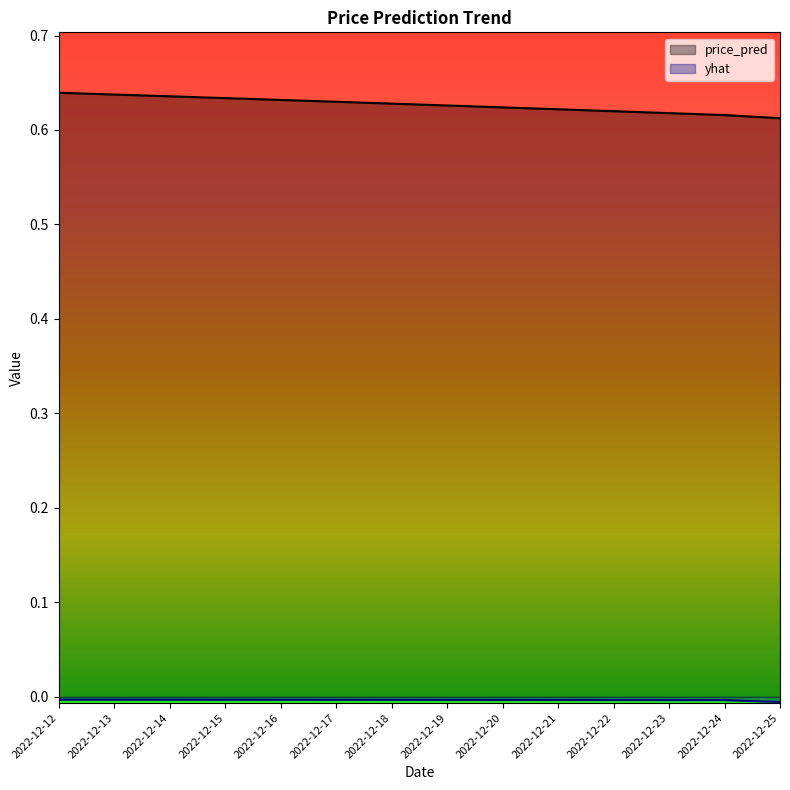

Reading left to right, transcribe all the data shown in this chart.

price_pred: 2022-12-12=0.6	2022-12-13=0.6	2022-12-14=0.6	2022-12-15=0.6	2022-12-16=0.6	2022-12-17=0.6	2022-12-18=0.6	2022-12-19=0.6	2022-12-20=0.6	2022-12-21=0.6	2022-12-22=0.6	2022-12-23=0.6	2022-12-24=0.6	2022-12-25=0.6
yhat: 2022-12-12=-0.0	2022-12-13=-0.0	2022-12-14=-0.0	2022-12-15=-0.0	2022-12-16=-0.0	2022-12-17=-0.0	2022-12-18=-0.0	2022-12-19=-0.0	2022-12-20=-0.0	2022-12-21=-0.0	2022-12-22=-0.0	2022-12-23=-0.0	2022-12-24=-0.0	2022-12-25=-0.0